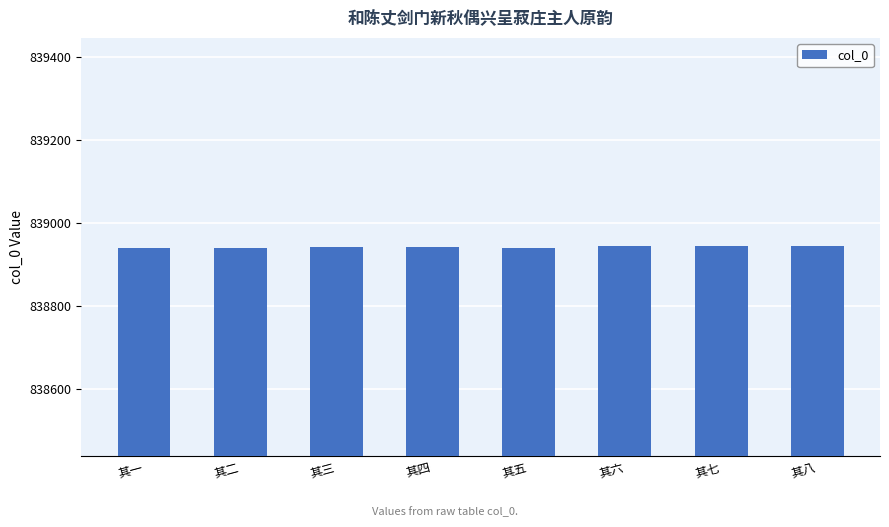

The chart shows a value of 270202 at 其七. True or false?

False